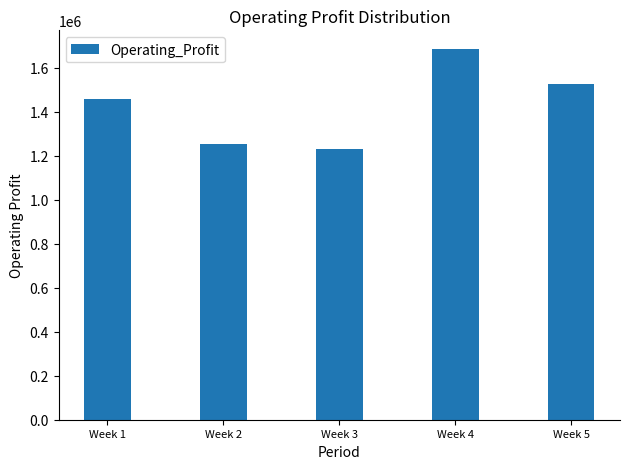

Rank the categories by value from lowest to highest.

Week 3, Week 2, Week 1, Week 5, Week 4